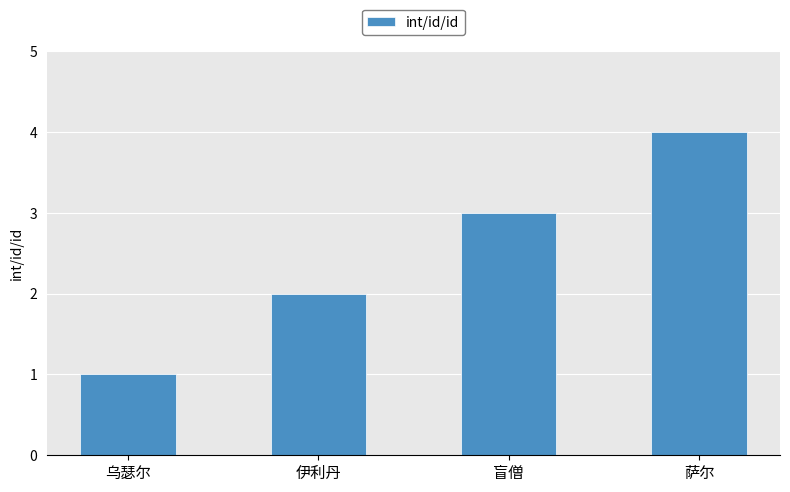

Approximately how many times larger is the value at 伊利丹 compared to 萨尔?

0.5